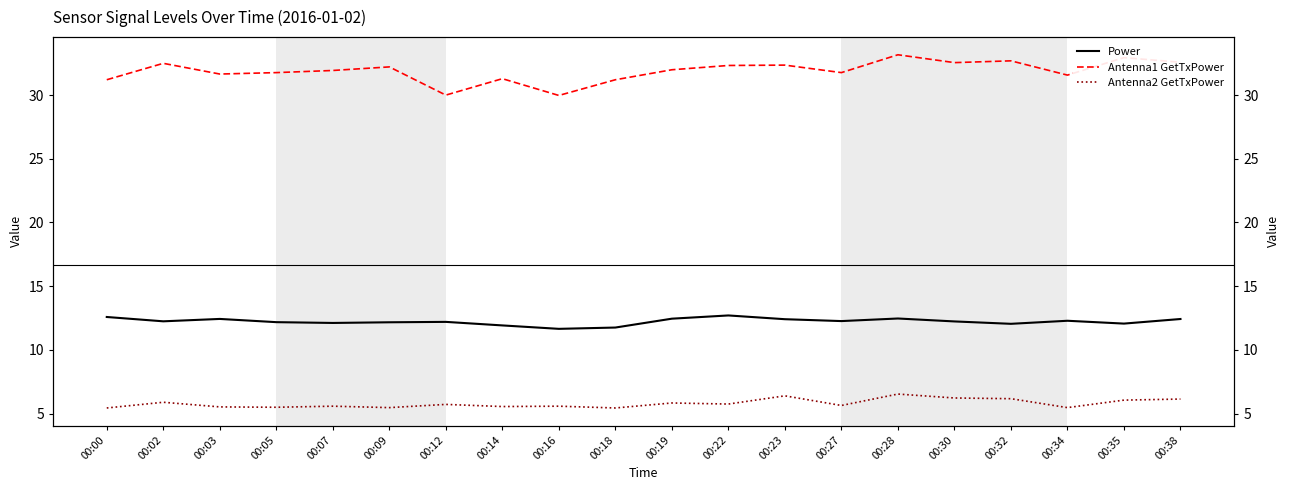

How many lines are shown in the chart?

3